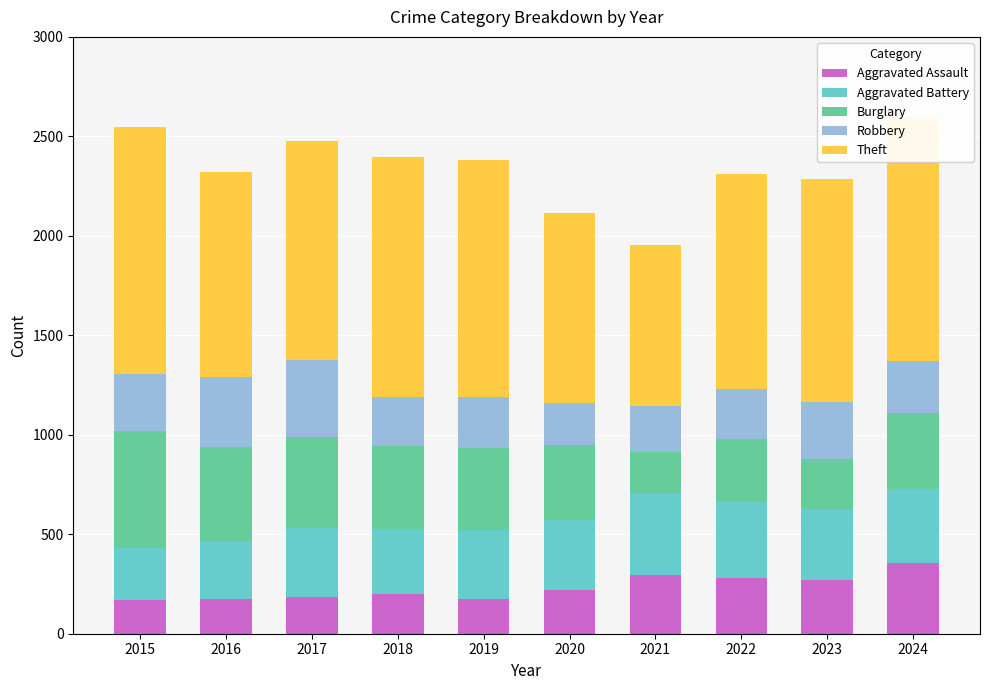

What is the total value across all series at 2024?

2599